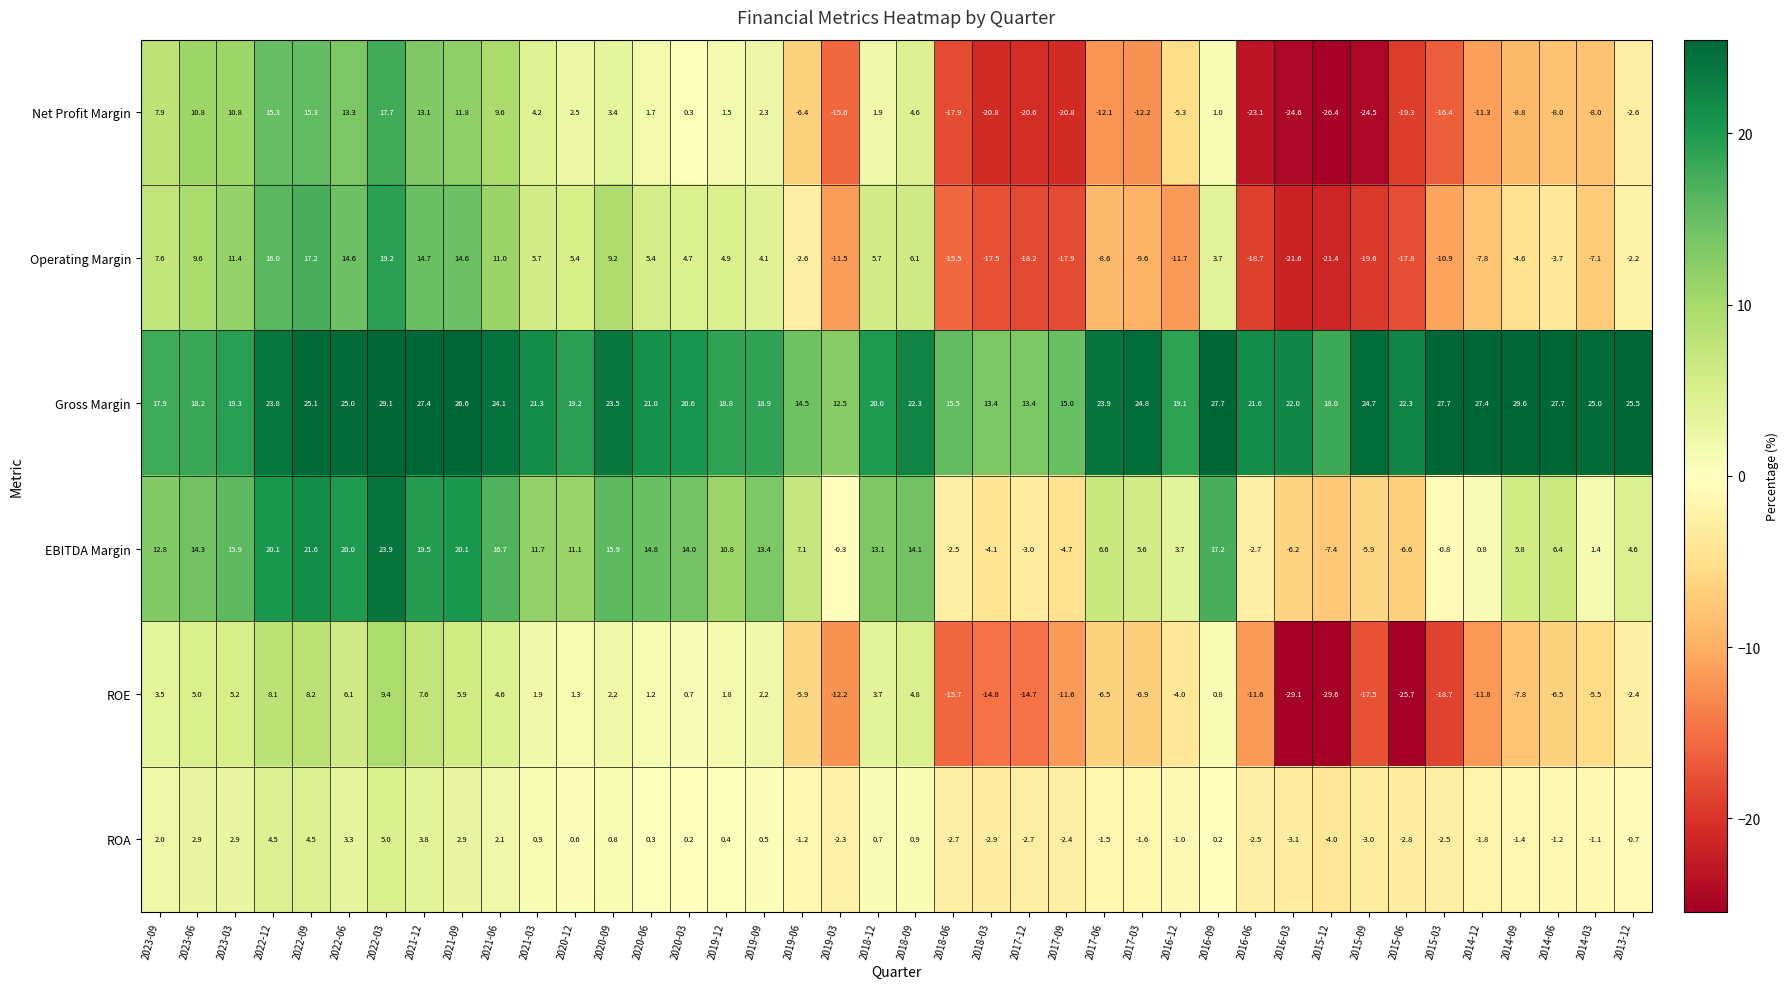

At which label does ROA reach its peak?

2022-03